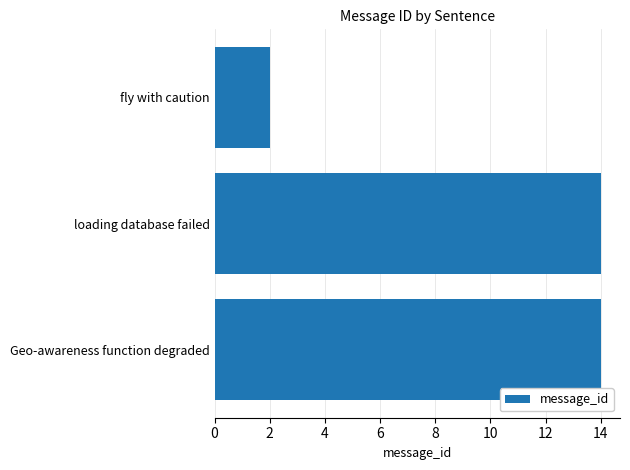

What is the greatest value displayed?

14